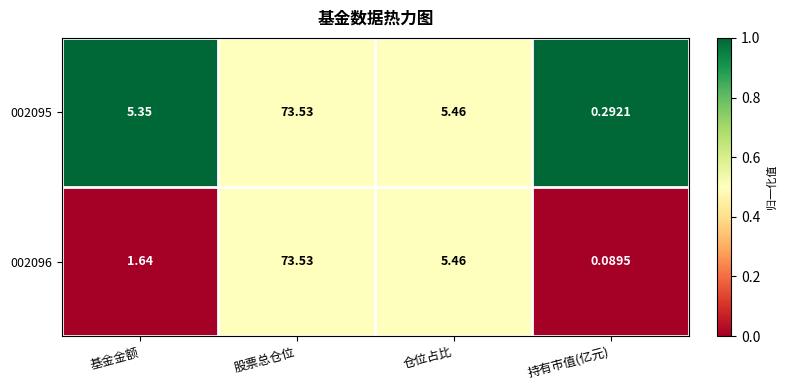

List the labels in order of 002095 value, smallest first.

持有市值(亿元), 基金金额, 仓位占比, 股票总仓位